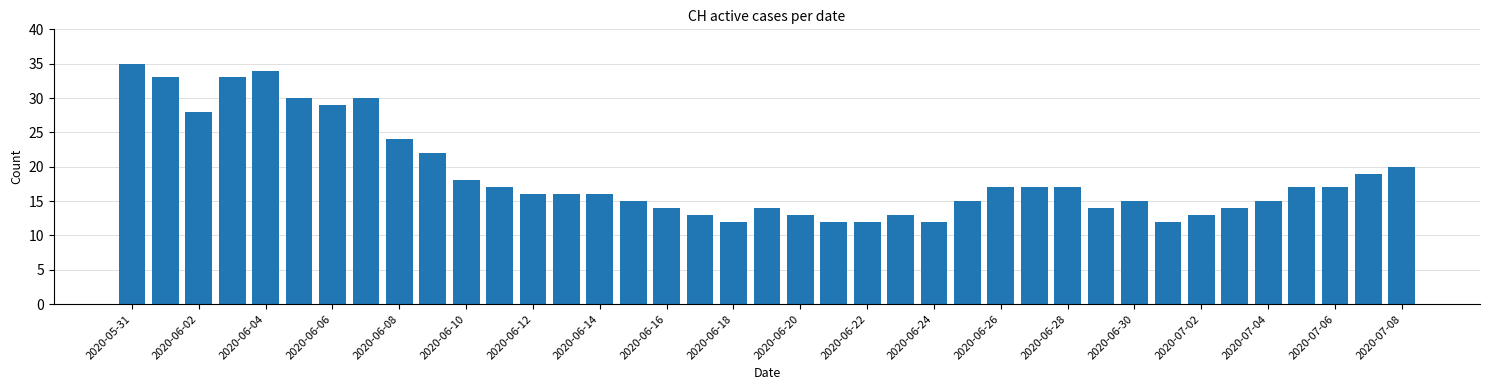

What is the greatest value displayed?

35